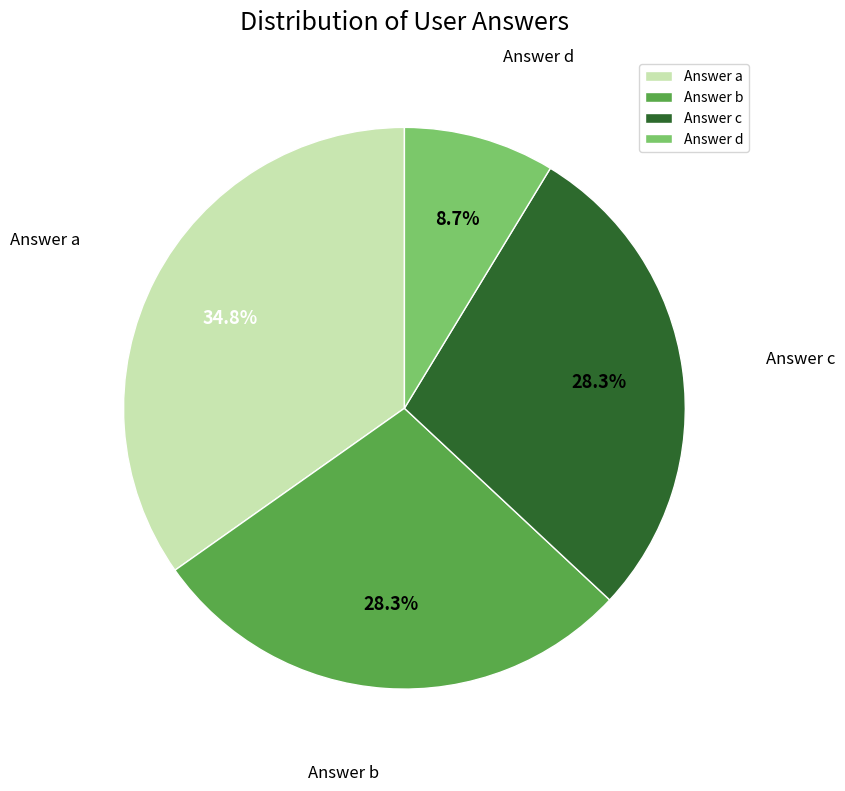

Does any single category account for the majority?

No